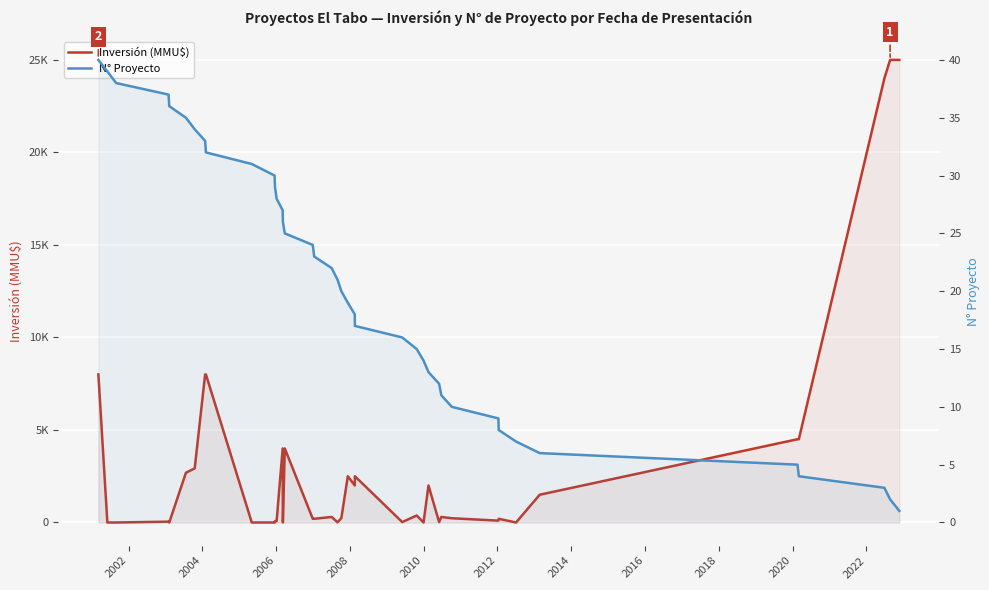

At how many categories does at least one series exceed 19672?

3